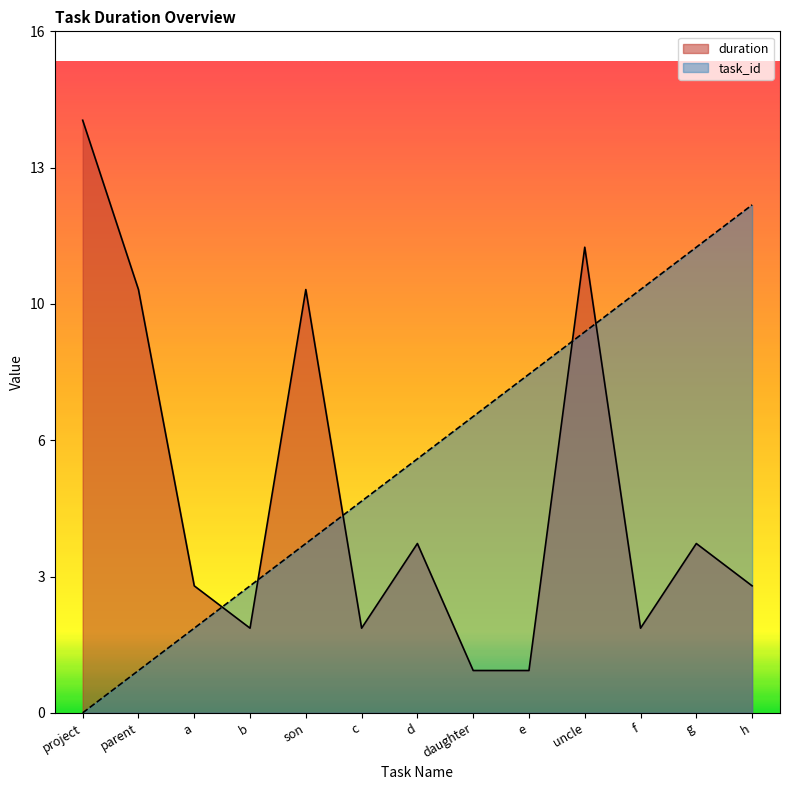

Which category has the lowest value across all series?

project